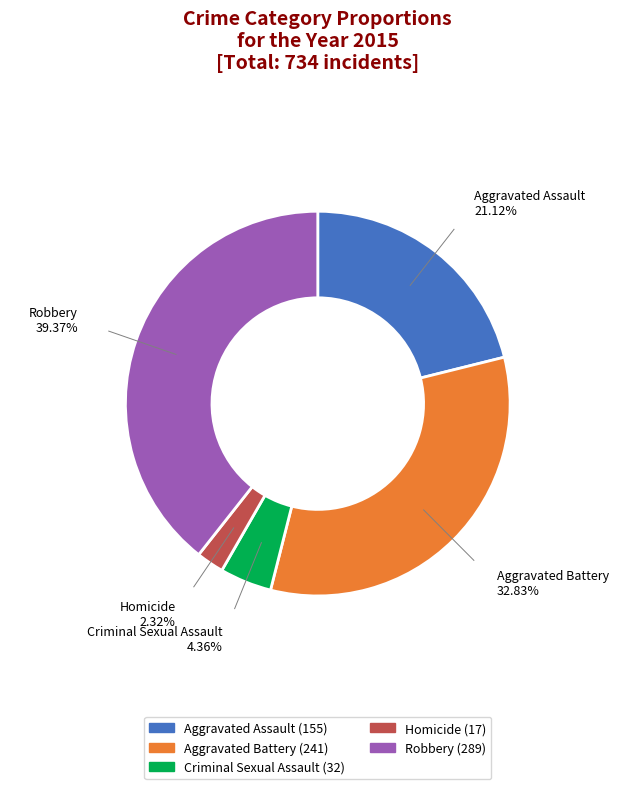

Does any single category account for the majority?

No